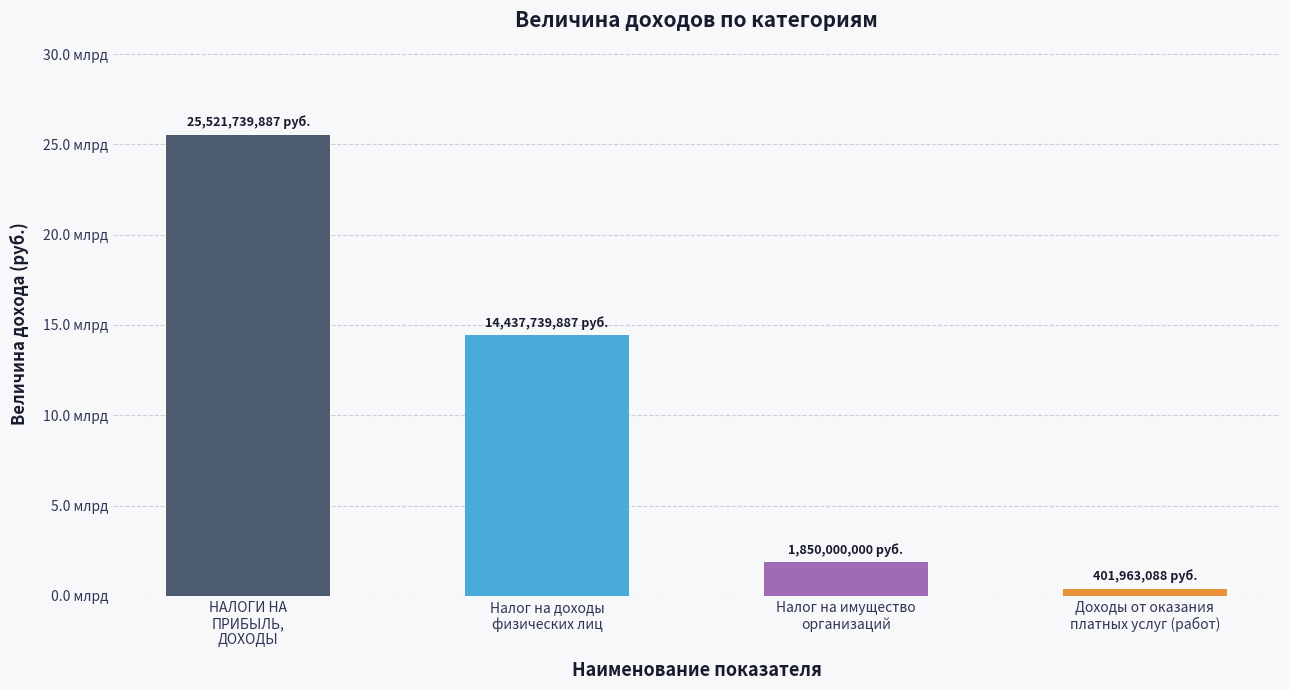

List the labels in order of value, largest first.

НАЛОГИ НА
ПРИБЫЛЬ,
ДОХОДЫ, Налог на доходы
физических лиц, Налог на имущество
организаций, Доходы от оказания
платных услуг (работ)